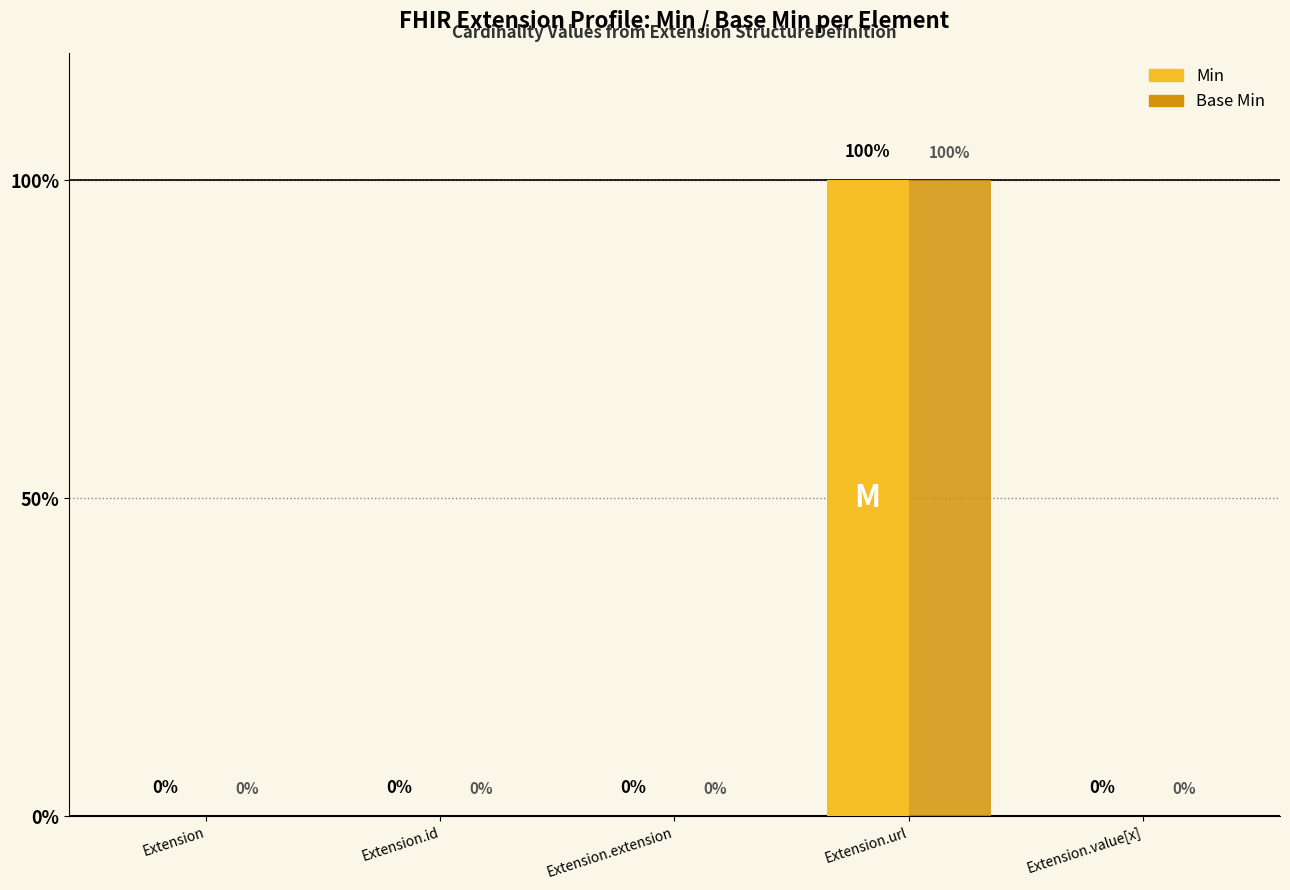

Does the chart contain stacked bars?

No